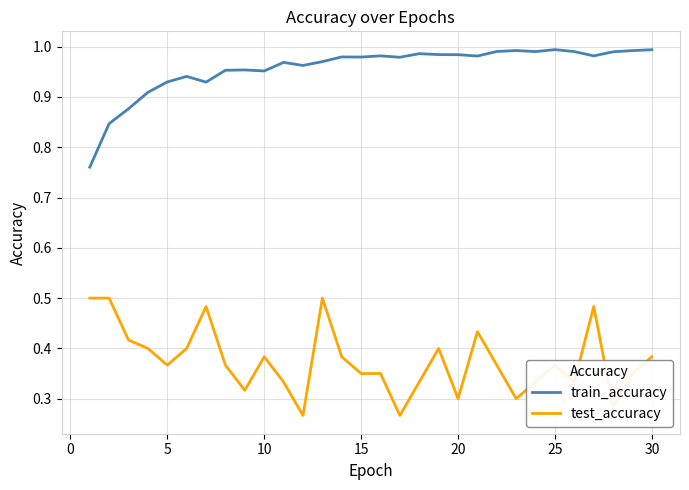

Which series has the largest total across all categories?

train_accuracy